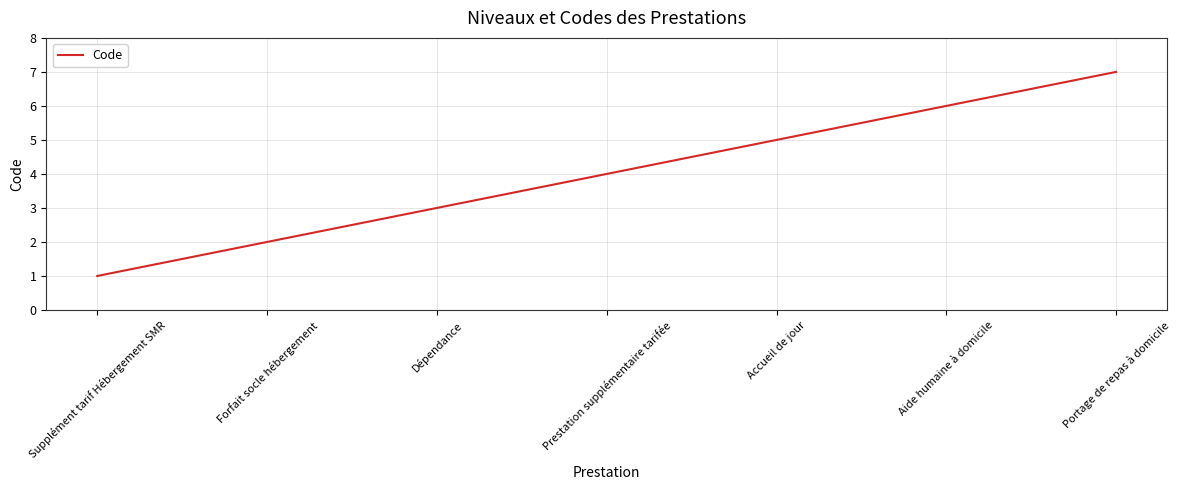

Rank the categories by value from lowest to highest.

Supplément tarif Hébergement SMR, Forfait socle hébergement, Dépendance, Prestation supplémentaire tarifée, Accueil de jour, Aide humaine à domicile, Portage de repas à domicile